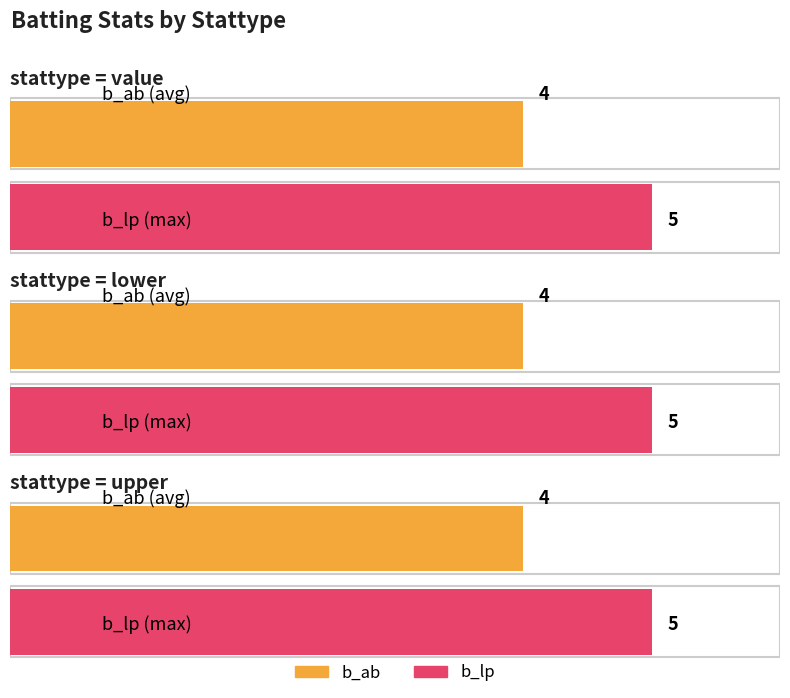

Count the number of categories in the chart.

3